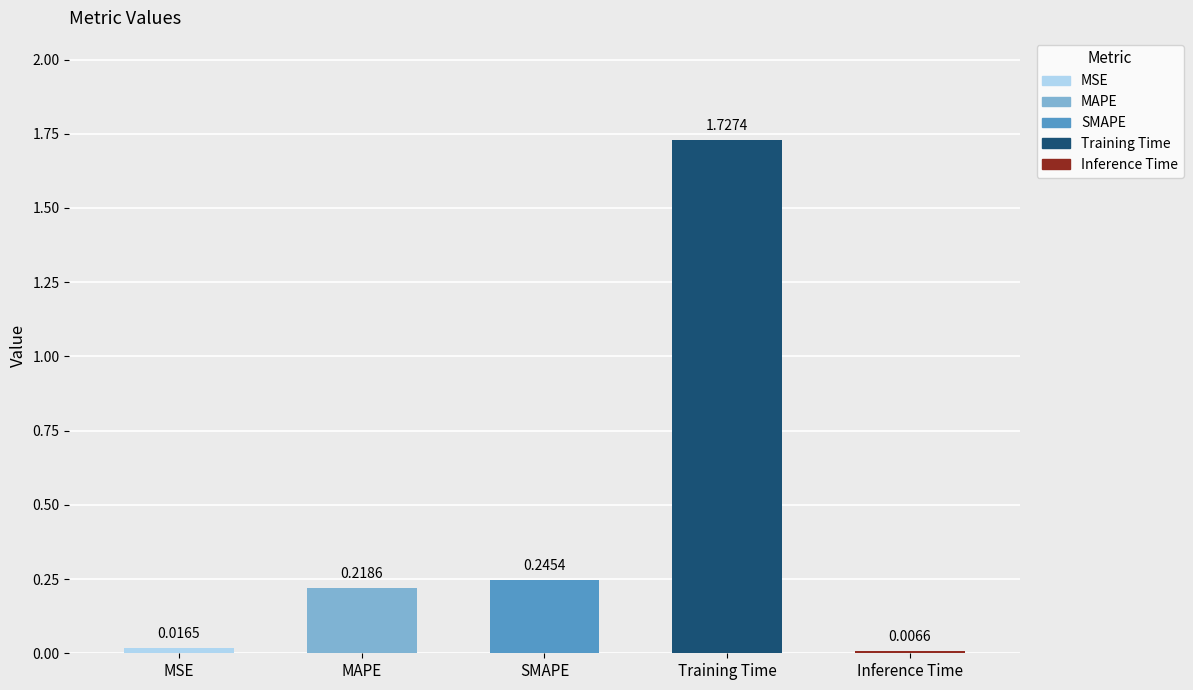

What is the change in value from SMAPE to Training Time?

+1.5